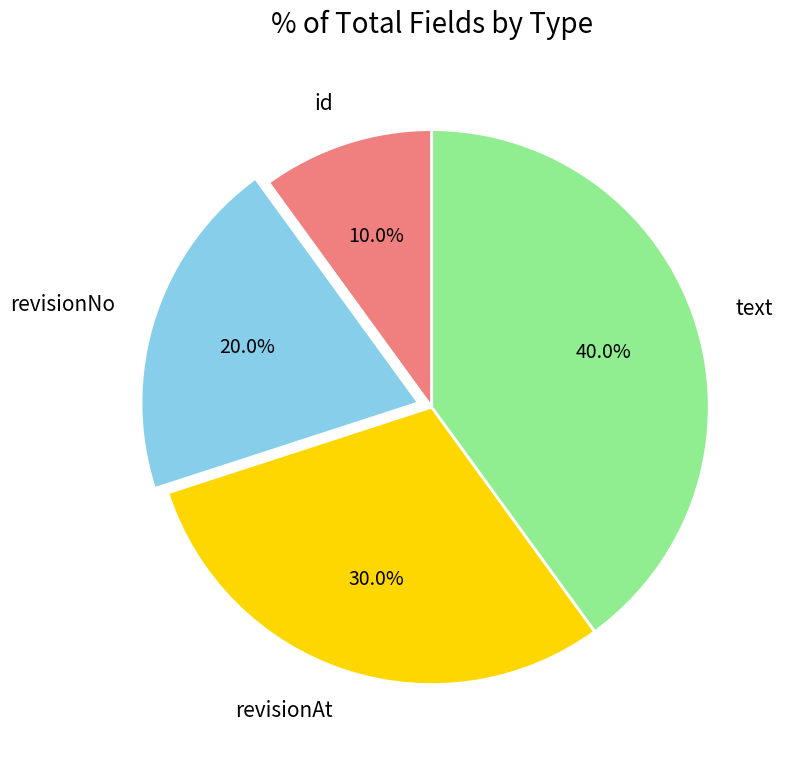

Does any single category account for the majority?

No